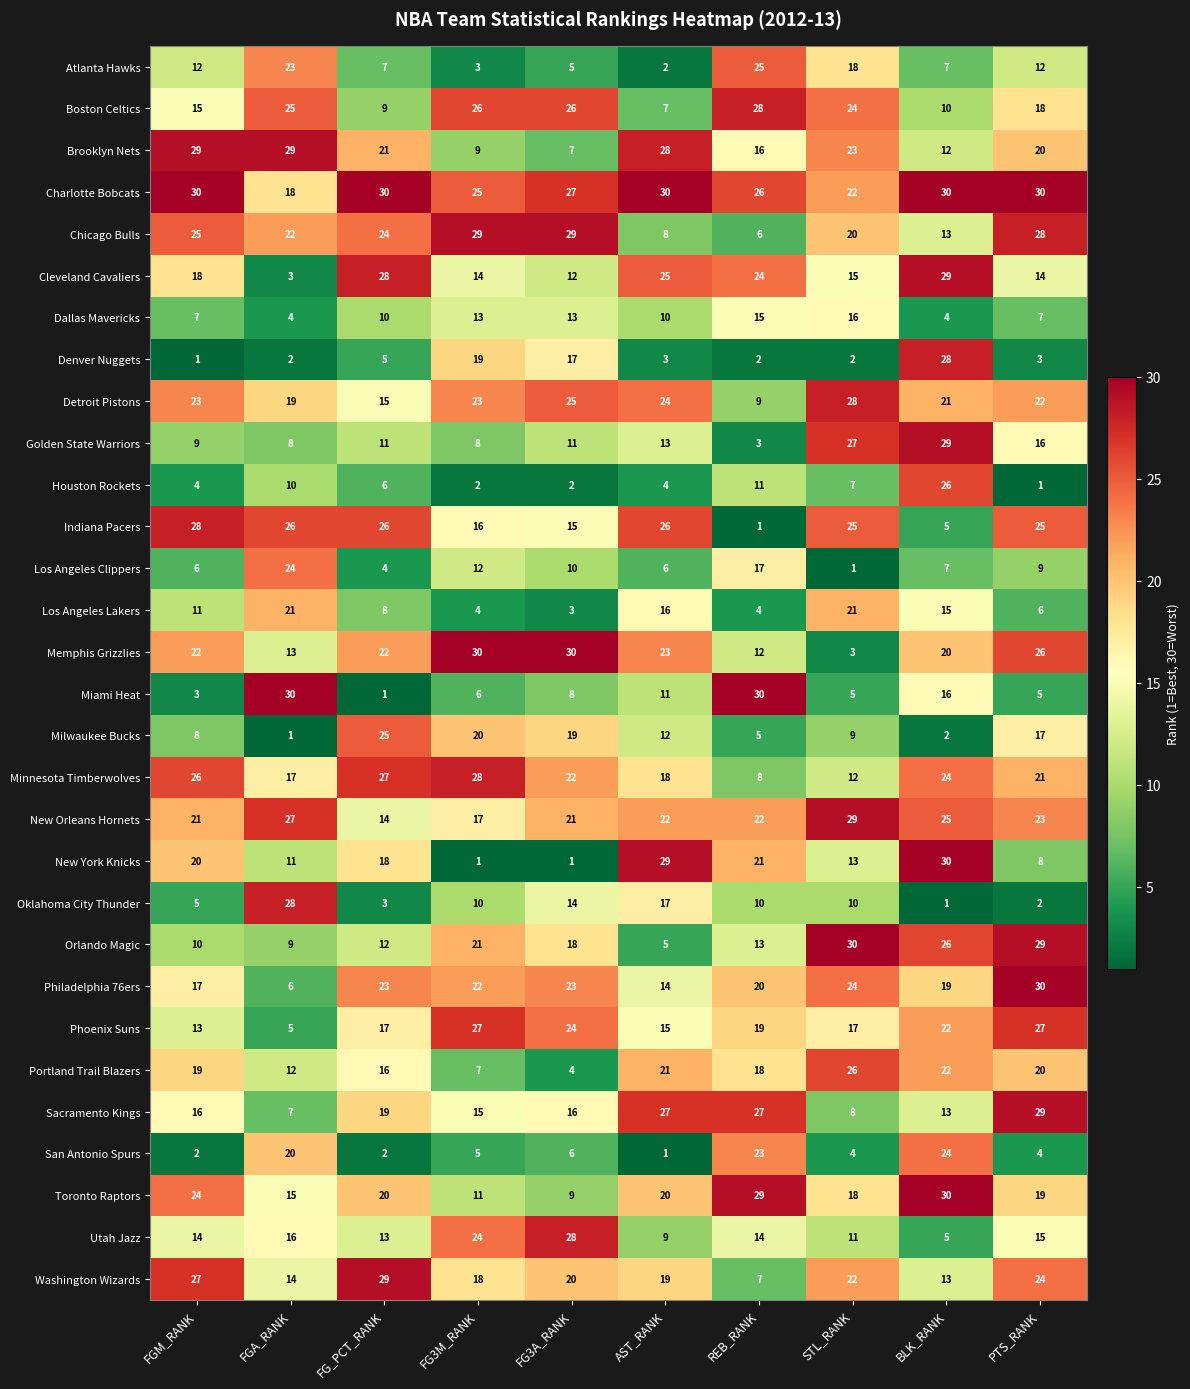

Between FGM_RANK and BLK_RANK, which series saw the biggest shift?

Denver Nuggets